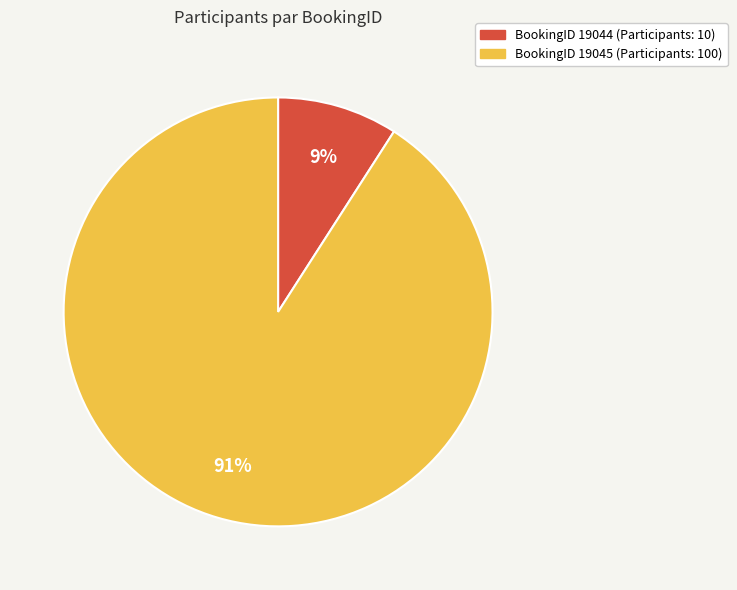

How many slices are in this pie chart?

2